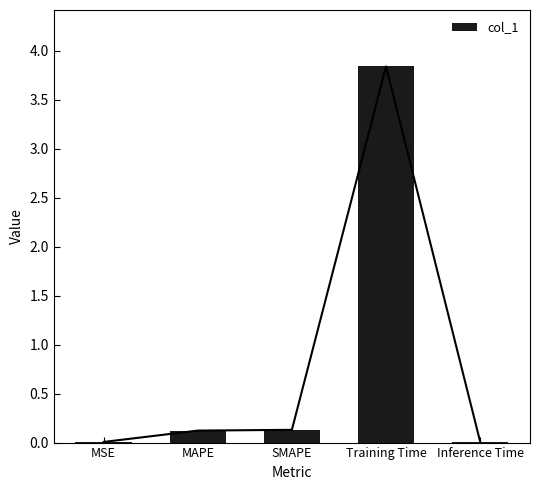

True or false: the data shows 0.2 at MAPE.

False